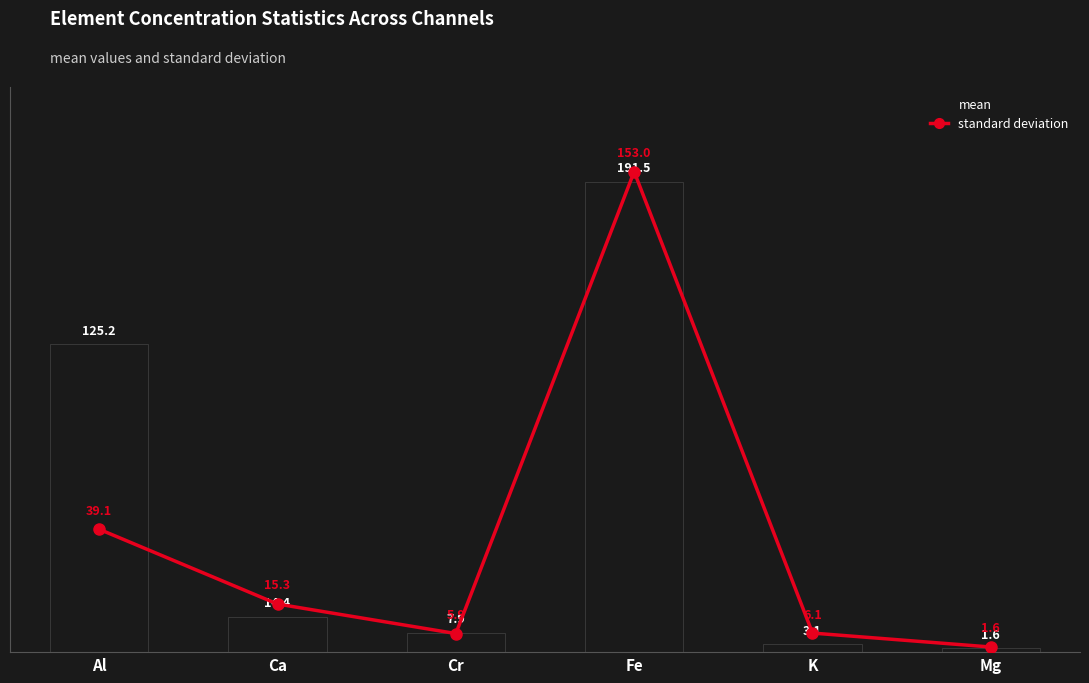

What is the label of the 5th bar from the left?

K